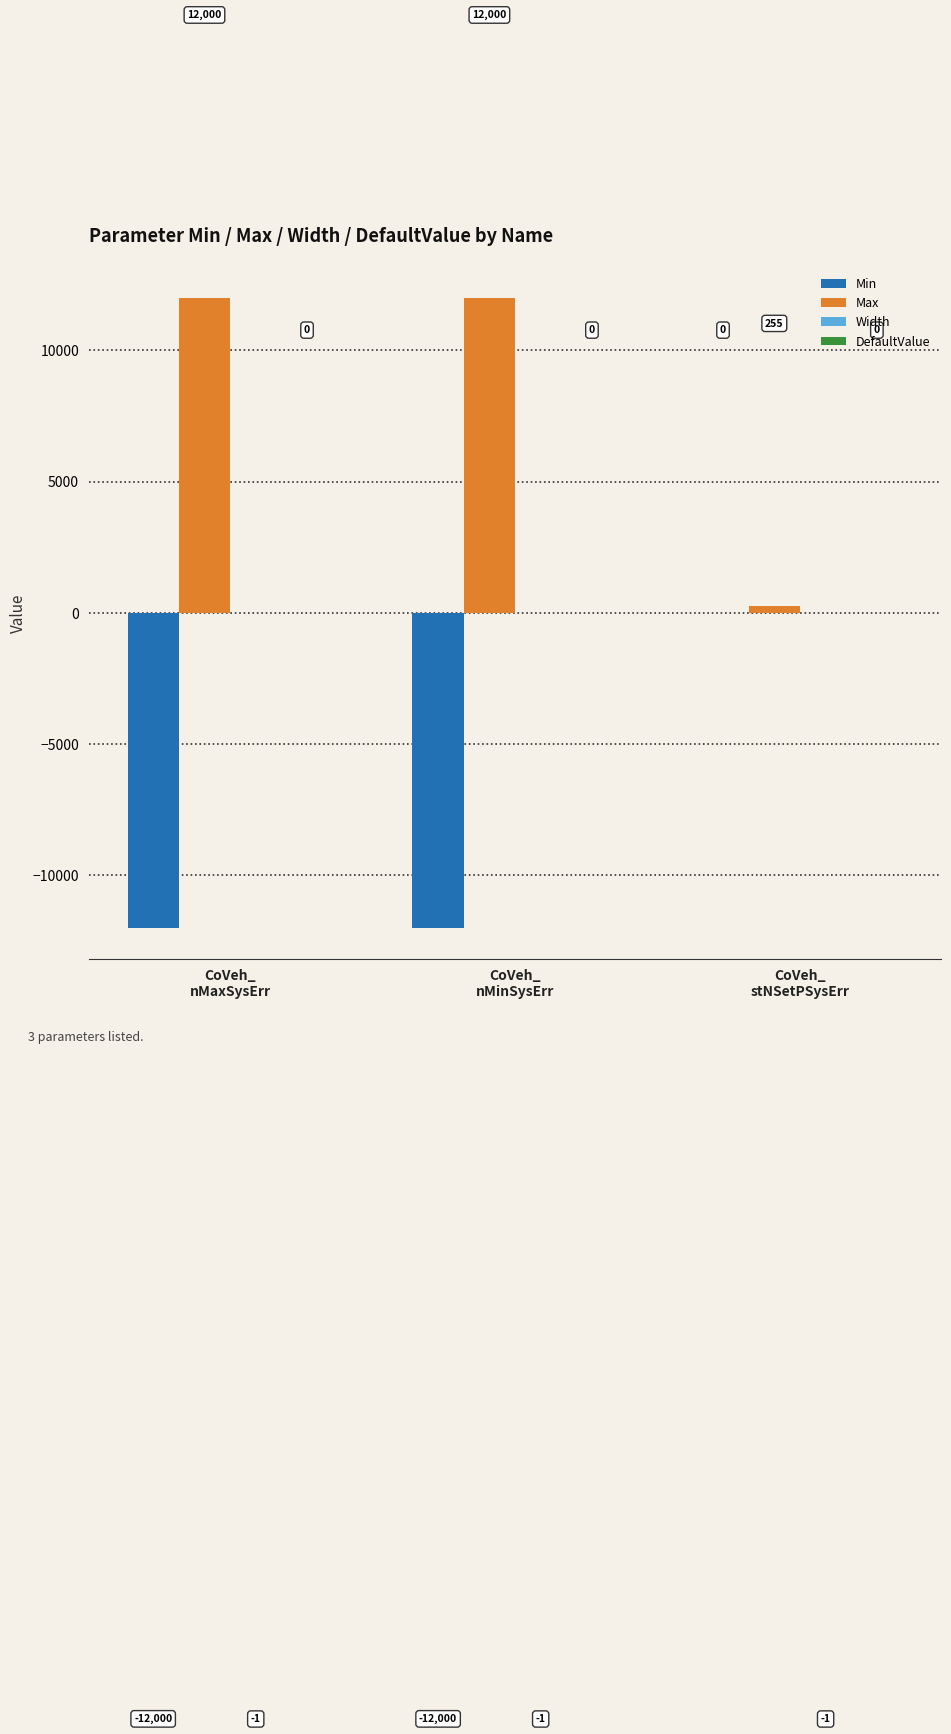

What is the sum of all Max values?

24255